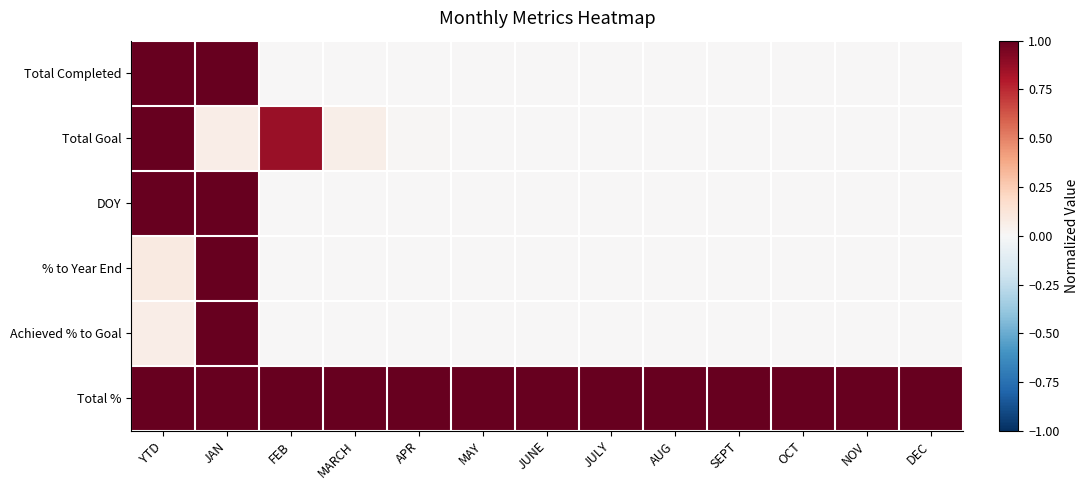

Reading left to right, extract all data points from this chart.

Total Completed: YTD=1.0	JAN=1.0	FEB=0.0	MARCH=0.0	APR=0.0	MAY=0.0	JUNE=0.0	JULY=0.0	AUG=0.0	SEPT=0.0	OCT=0.0	NOV=0.0	DEC=0.0
Total Goal: YTD=1.0	JAN=0.1	FEB=0.9	MARCH=0.1	APR=0.0	MAY=0.0	JUNE=0.0	JULY=0.0	AUG=0.0	SEPT=0.0	OCT=0.0	NOV=0.0	DEC=0.0
DOY: YTD=1.0	JAN=1.0	FEB=0.0	MARCH=0.0	APR=0.0	MAY=0.0	JUNE=0.0	JULY=0.0	AUG=0.0	SEPT=0.0	OCT=0.0	NOV=0.0	DEC=0.0
% to Year End: YTD=0.1	JAN=1.0	FEB=0.0	MARCH=0.0	APR=0.0	MAY=0.0	JUNE=0.0	JULY=0.0	AUG=0.0	SEPT=0.0	OCT=0.0	NOV=0.0	DEC=0.0
Achieved % to Goal: YTD=0.1	JAN=1.0	FEB=0.0	MARCH=0.0	APR=0.0	MAY=0.0	JUNE=0.0	JULY=0.0	AUG=0.0	SEPT=0.0	OCT=0.0	NOV=0.0	DEC=0.0
Total %: YTD=1.0	JAN=1.0	FEB=1.0	MARCH=1.0	APR=1.0	MAY=1.0	JUNE=1.0	JULY=1.0	AUG=1.0	SEPT=1.0	OCT=1.0	NOV=1.0	DEC=1.0